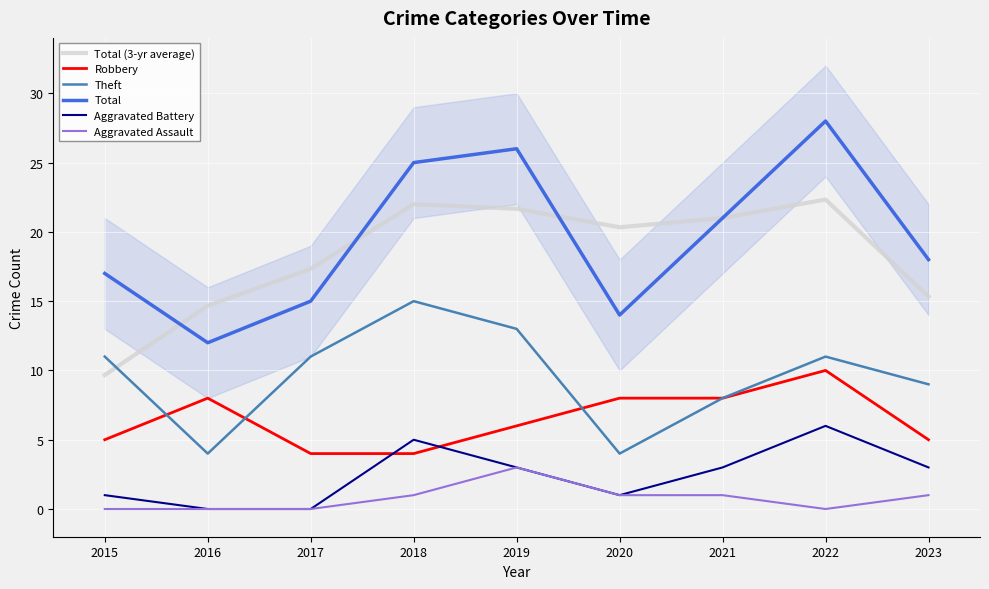

True or false: Total (3-yr average) and Aggravated Assault intersect in this chart.

False